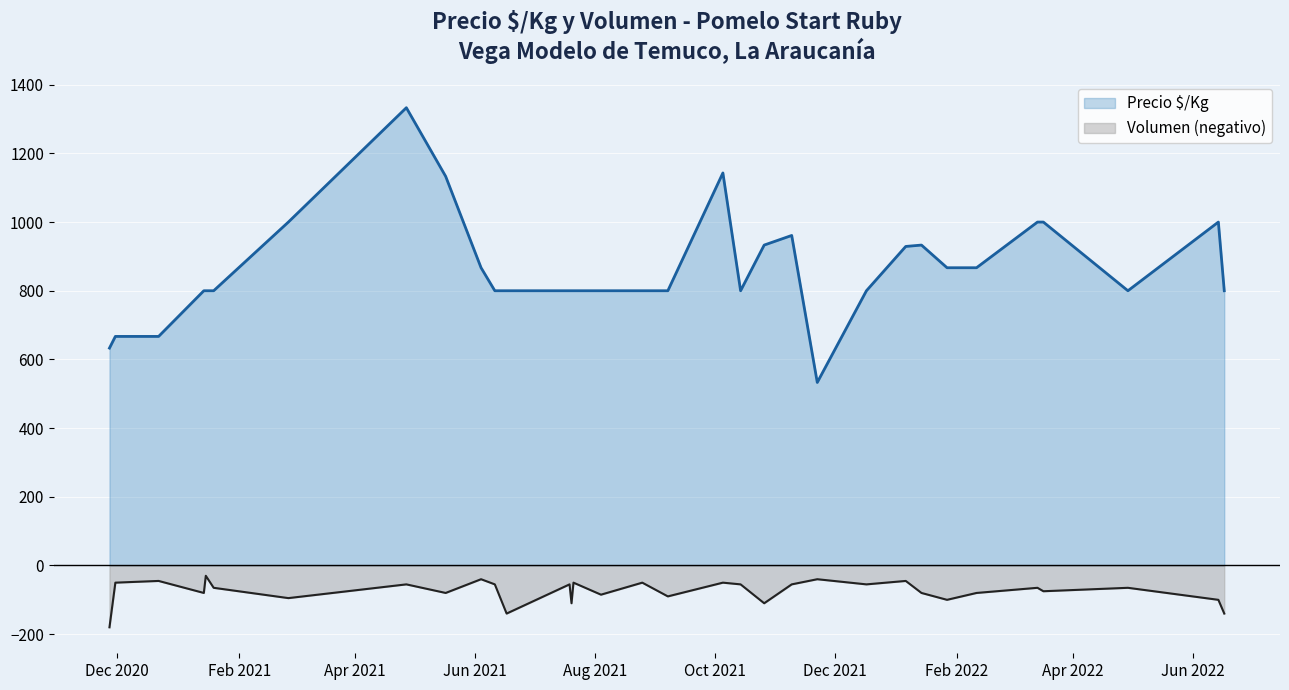

Between 2020-12-22 and 2022-01-06, which is larger?

2022-01-06